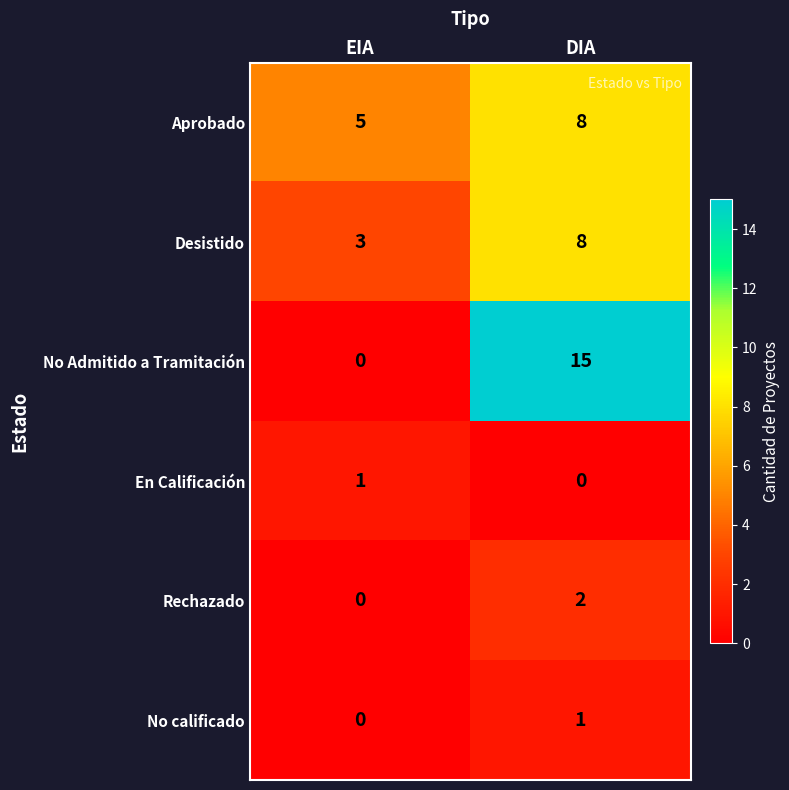

Is it true that No calificado equals 0 at EIA?

True